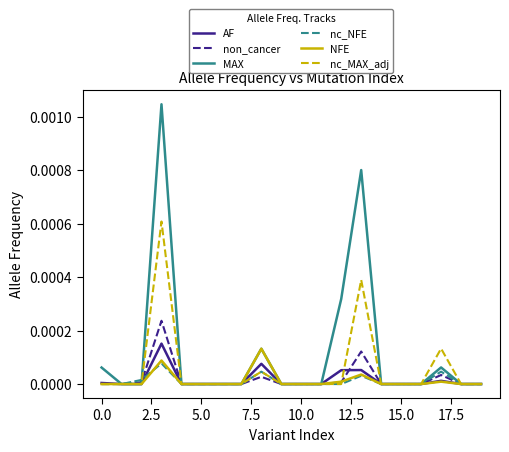

Which series has the widest spread of values?

MAX